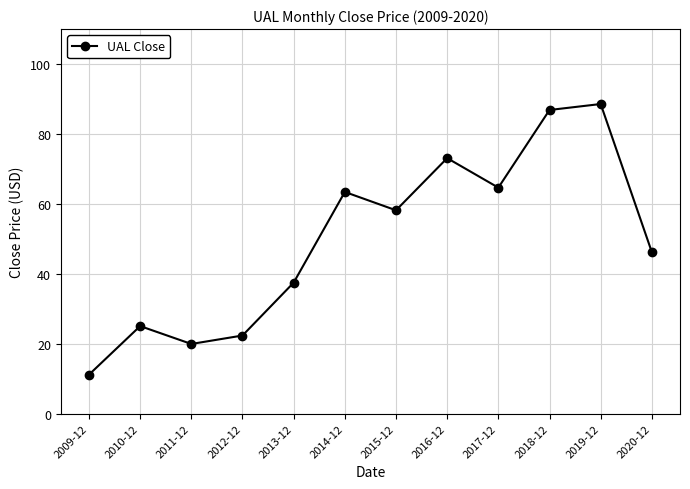

Which label corresponds to the smallest value in the chart?

2009-12